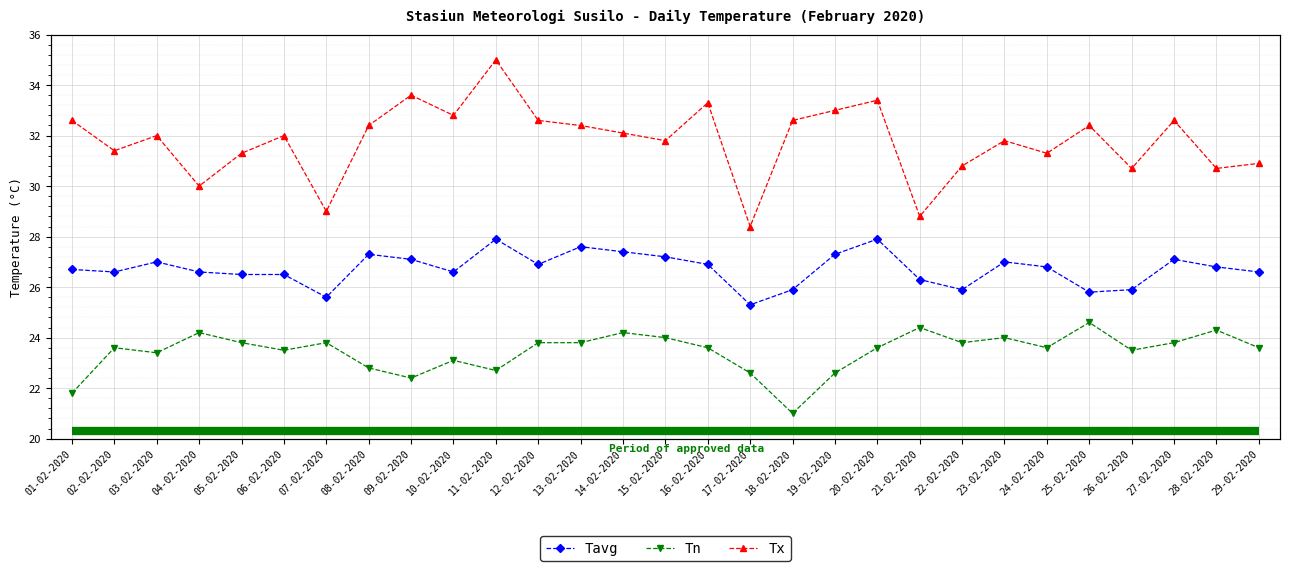

Between 04-02-2020 and 09-02-2020, which is larger?

09-02-2020